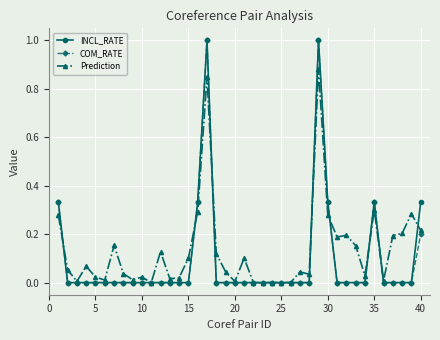

What is the difference between the maximum and minimum values in the INCL_RATE series?

1.0